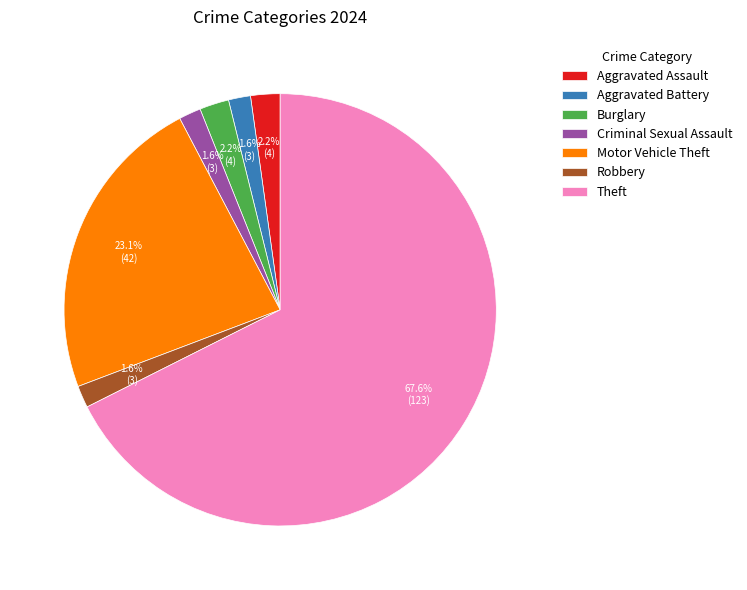

How many slices are in this pie chart?

7